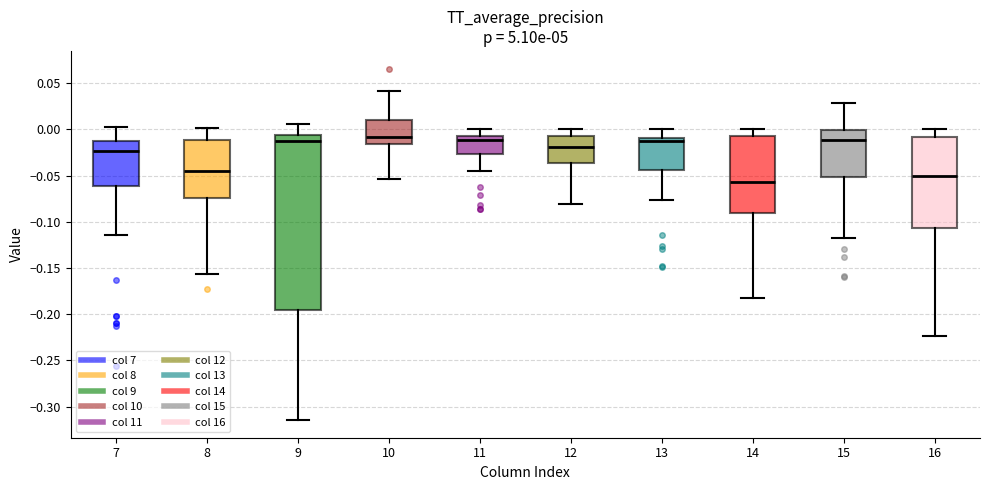

Which box is the tallest, from its lower edge to its upper edge?

9